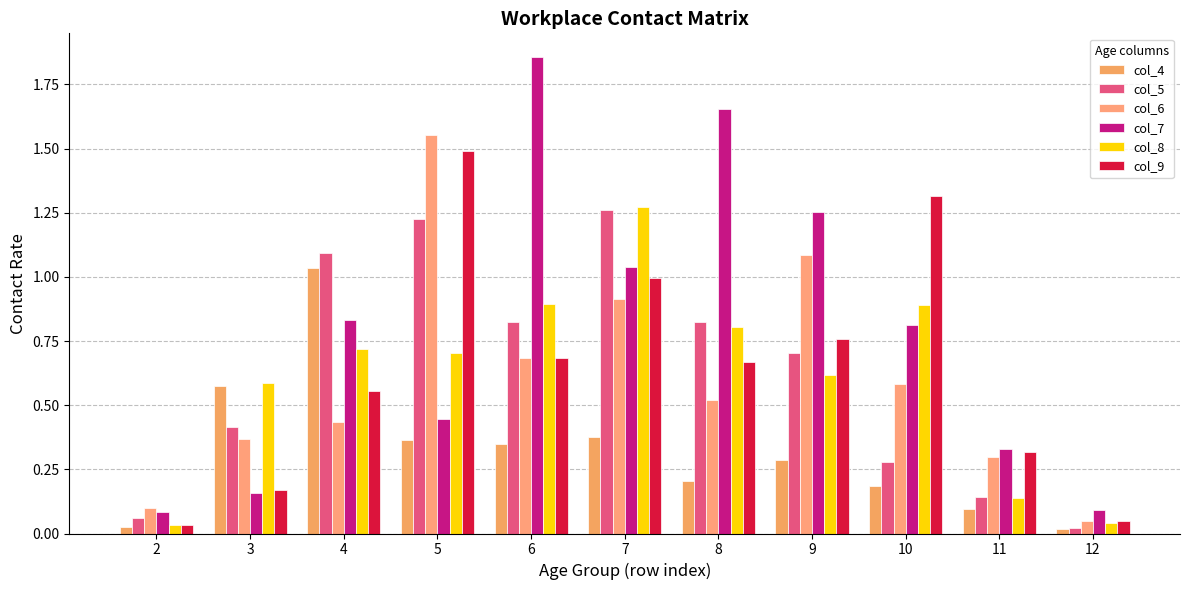

What is the difference between the second highest and second lowest values in the col_4 series?

0.5